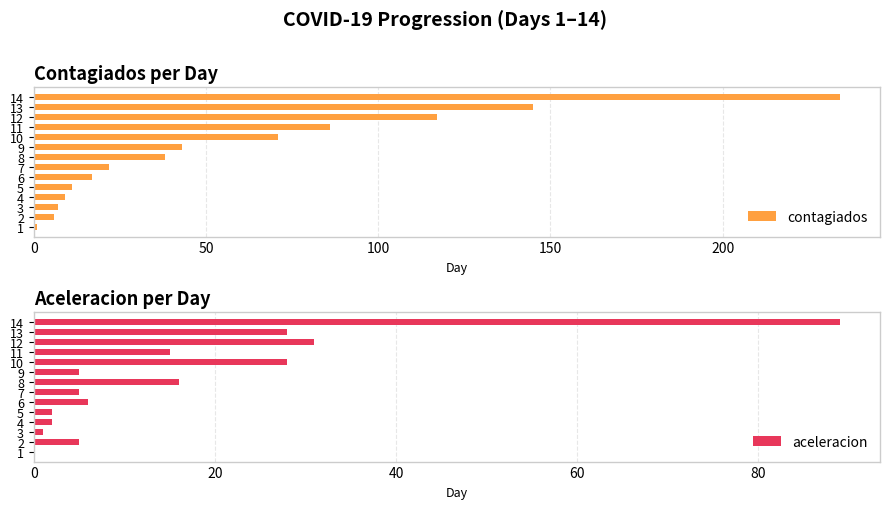

What is the difference between the contagiados values at 3 and 12?

110